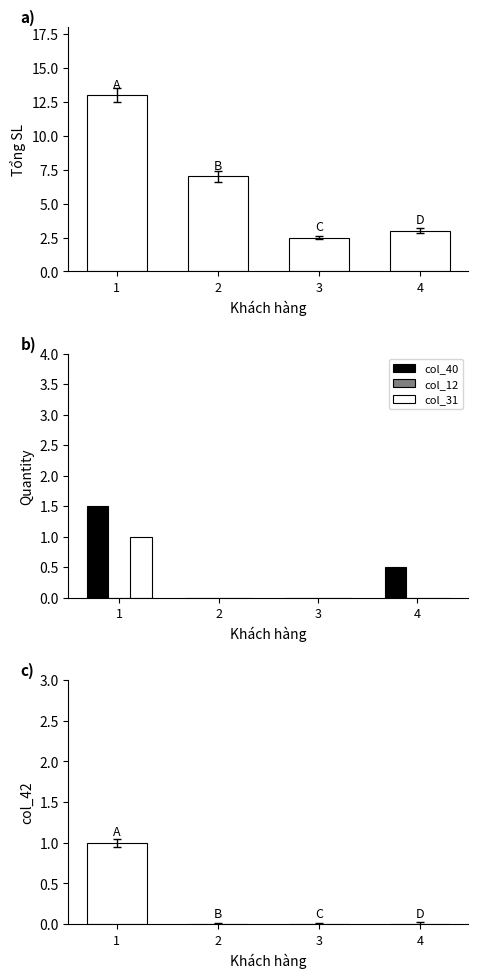

At which category is the sum across all series the highest?

1